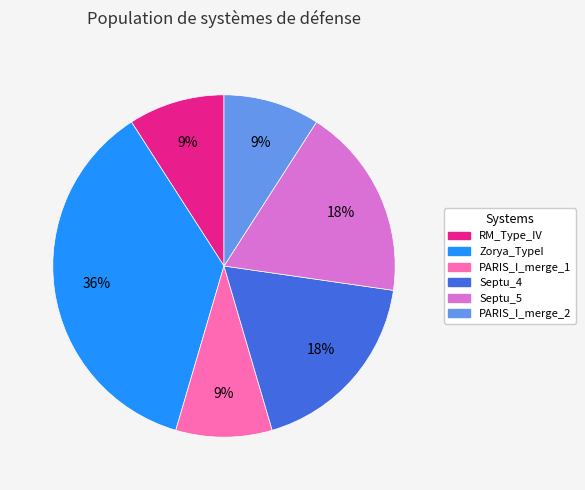

The RM_Type_IV slice represents 9% of the pie. True or false?

True